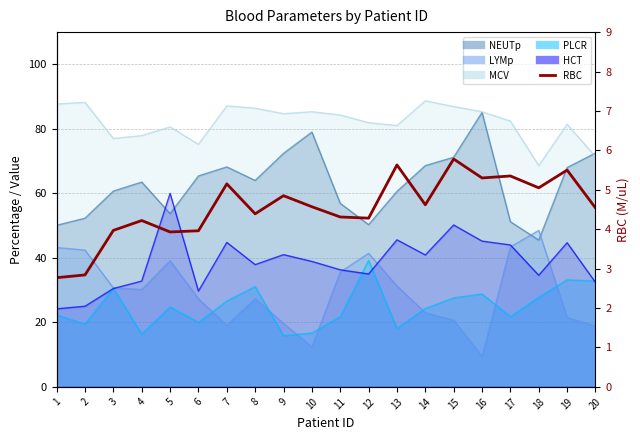

What is the smallest value displayed?

2.8